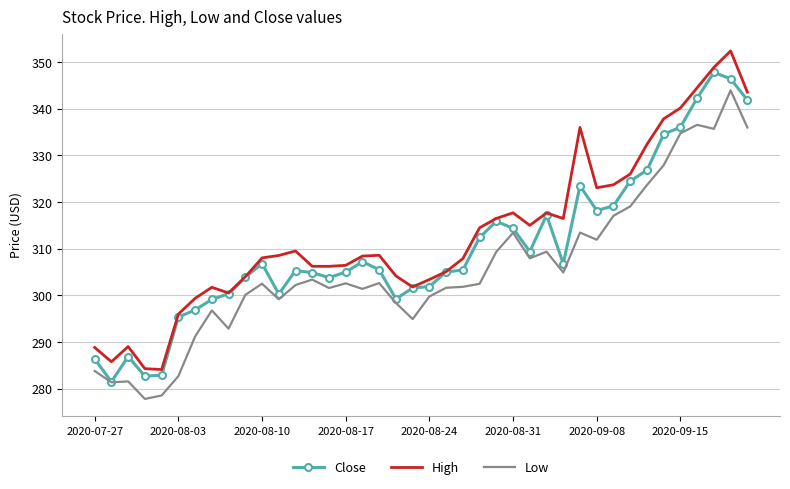

What is the maximum value for High?

352.4